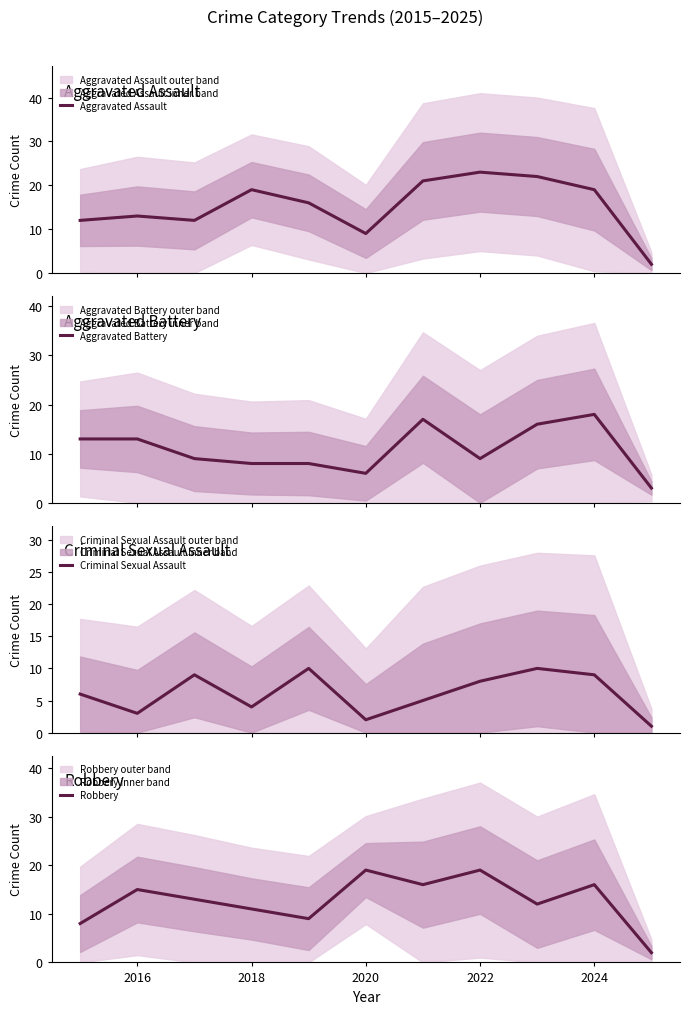

At 2016, list the series in order from largest to smallest.

Robbery, Aggravated Assault, Aggravated Battery, Criminal Sexual Assault